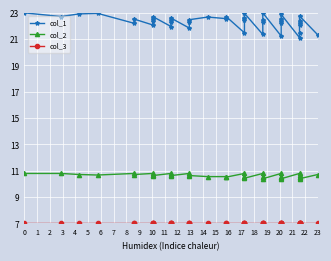

Which series has the largest total across all categories?

col_1